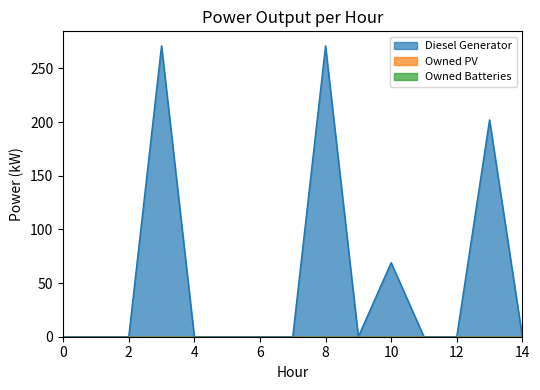

At how many categories does at least one series exceed 77?

3